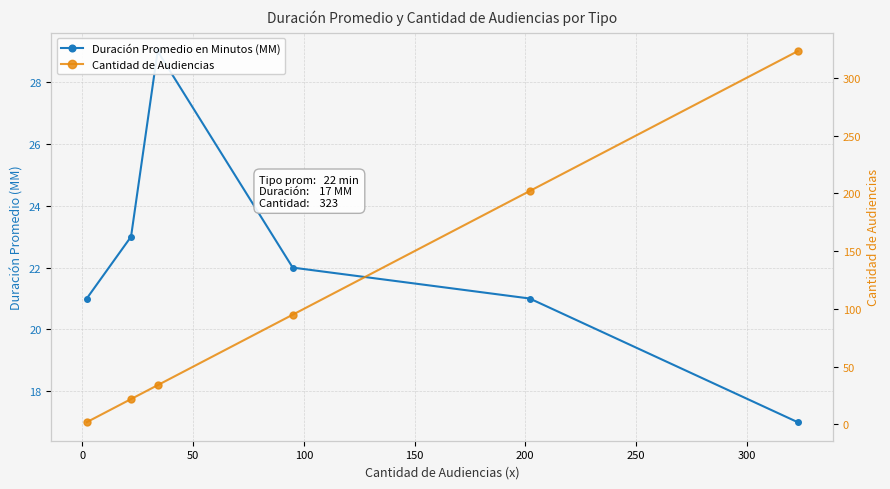

What is the maximum value for Duración Promedio en Minutos (MM)?

29